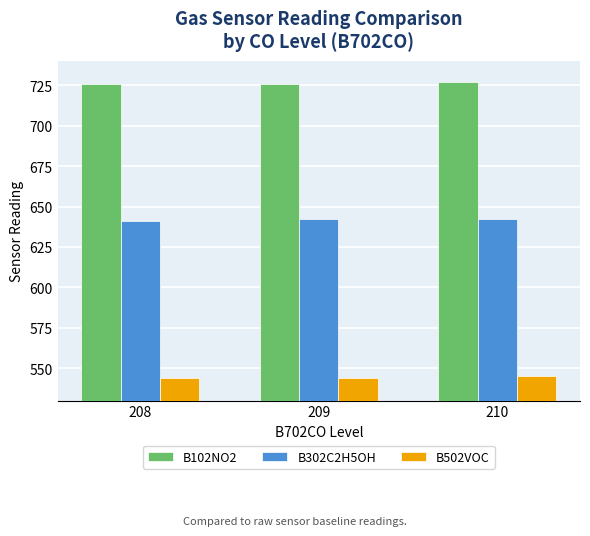

How many bars are there in each group?

3